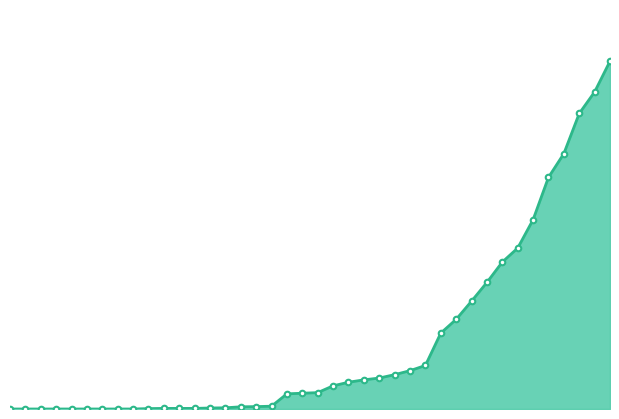

What is the approximate value of CH_markers at 28, to the nearest 10?

380